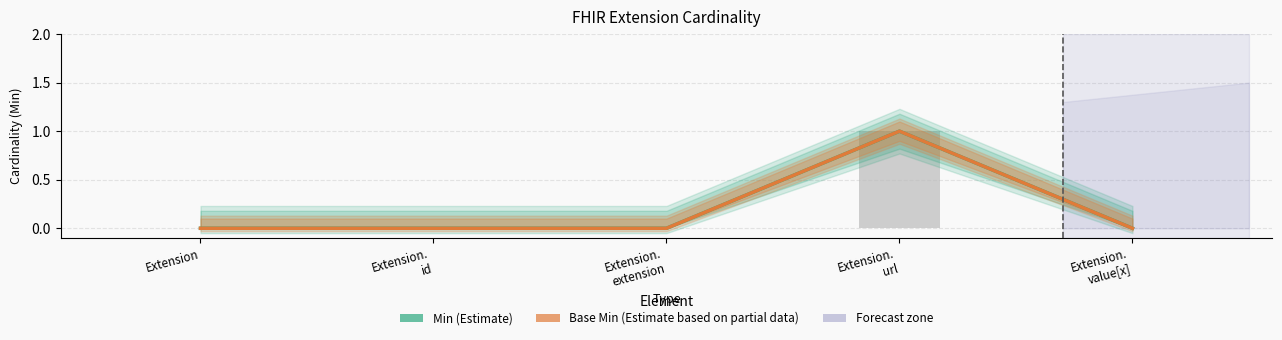

How many bars are there in each group?

2